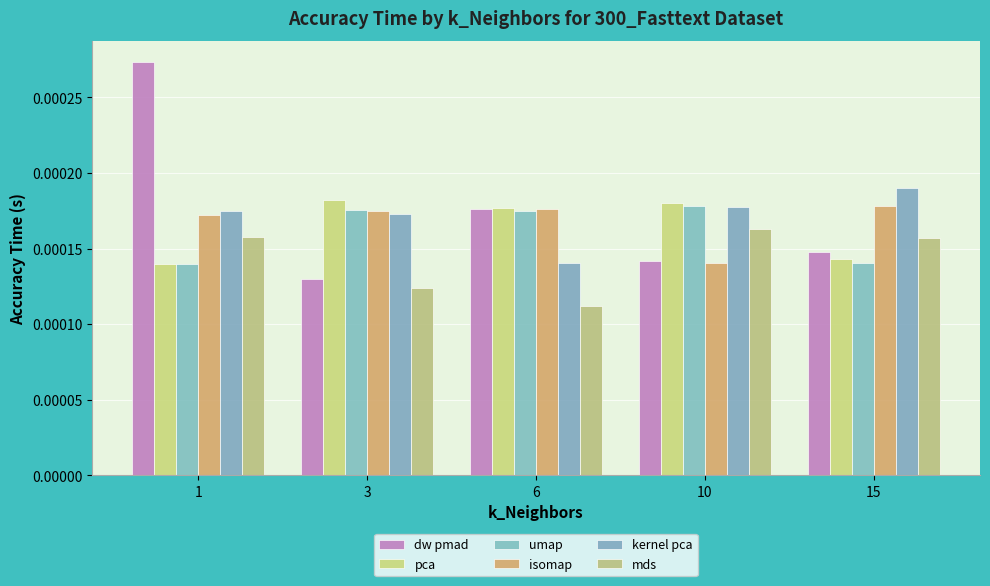

Count the number of categories in the chart.

5